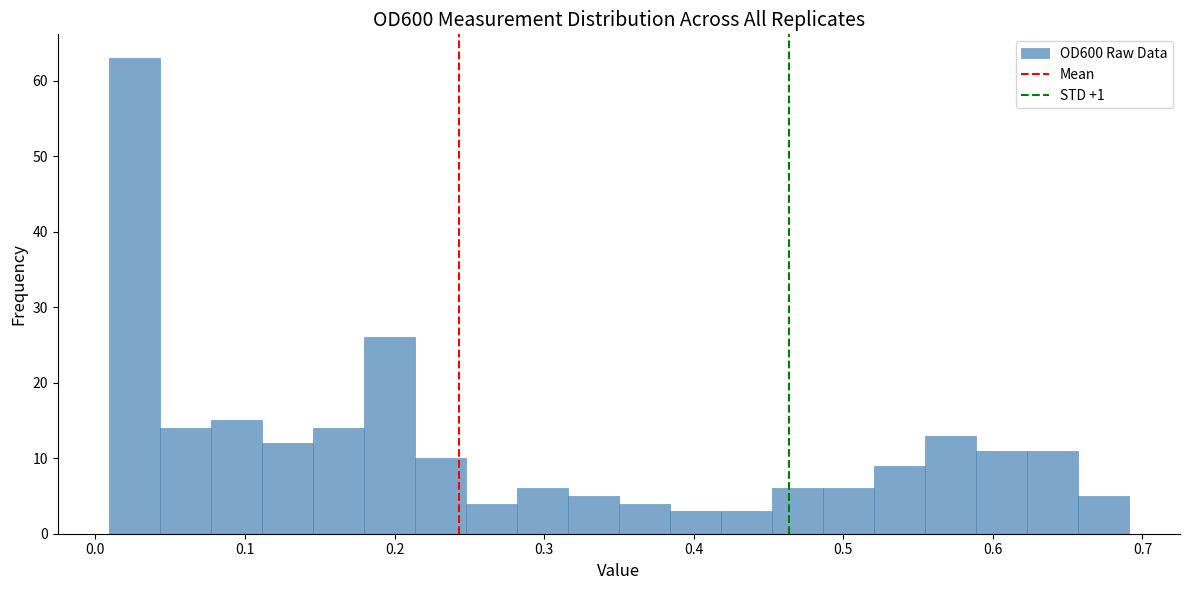

Read against the x-axis, roughly where is the centre of the tallest bar?

0.03